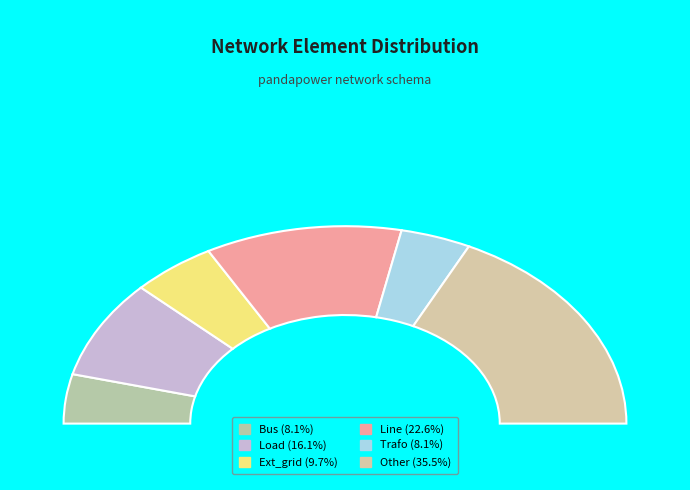

Which category has the smallest portion of the pie?

bus